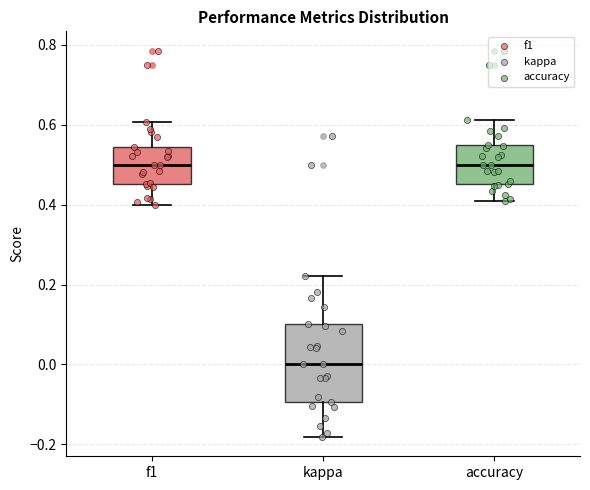

Which box is the tallest, from its lower edge to its upper edge?

kappa